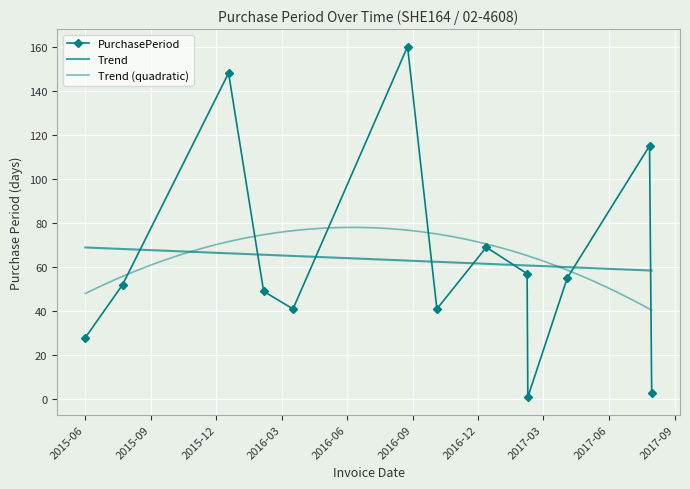

In PurchasePeriod, how many points are lower than both neighbors (excluding endpoints)?

3